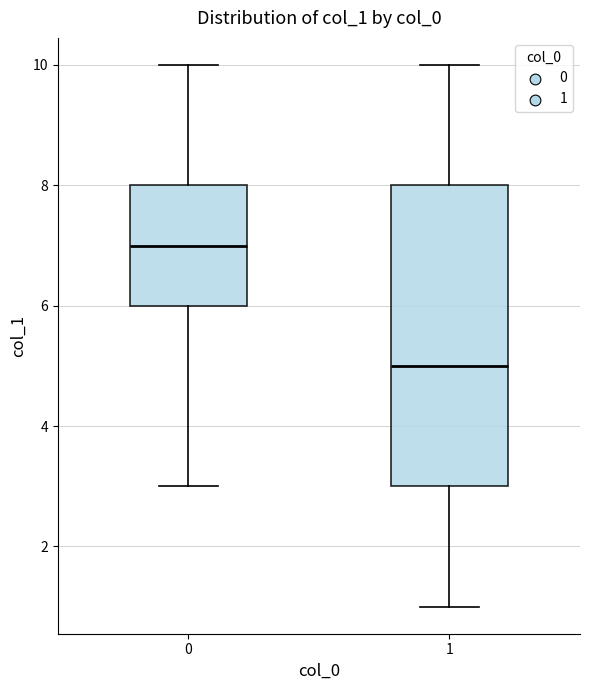

Which box has the lowest median line?

1